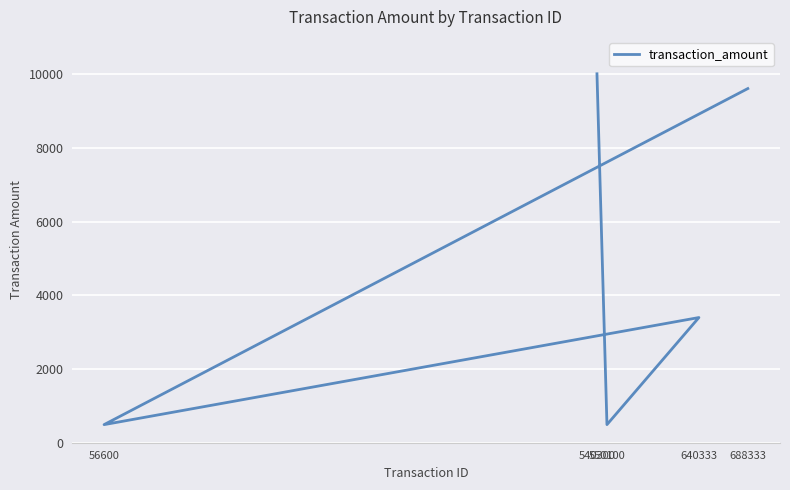

At which category does the data reach its first local peak?

640333